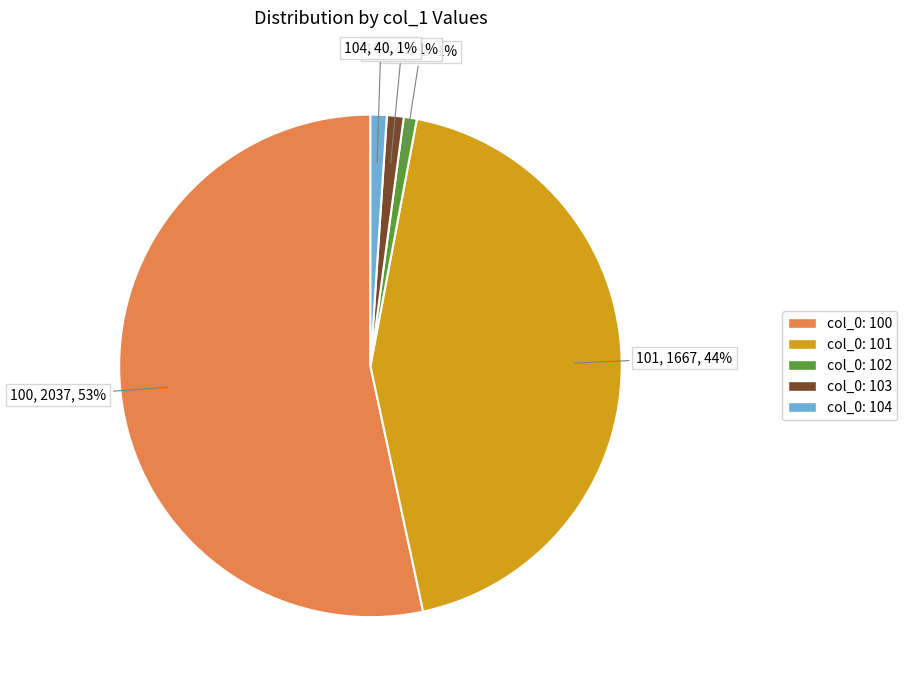

True or false: 102 accounts for 1% of the total.

True